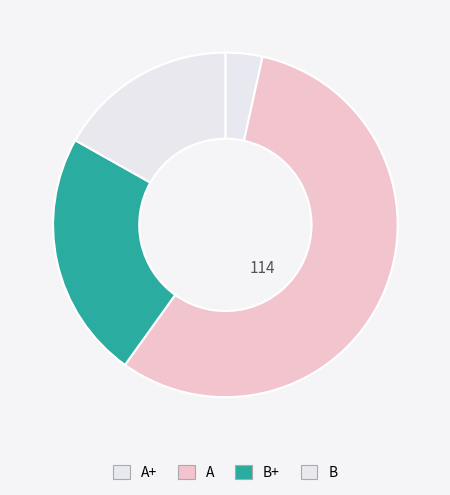

What is the smallest slice in the pie chart?

A+